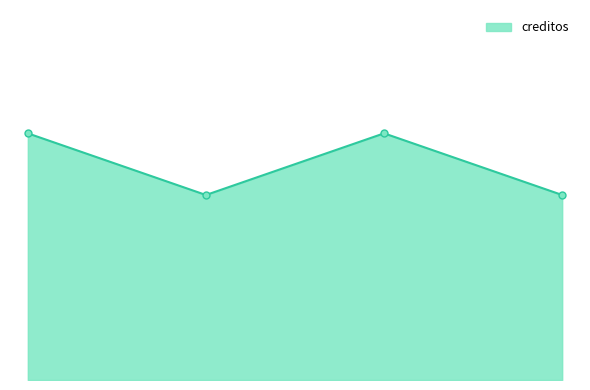

Is this an area chart (filled region under the line)?

Yes